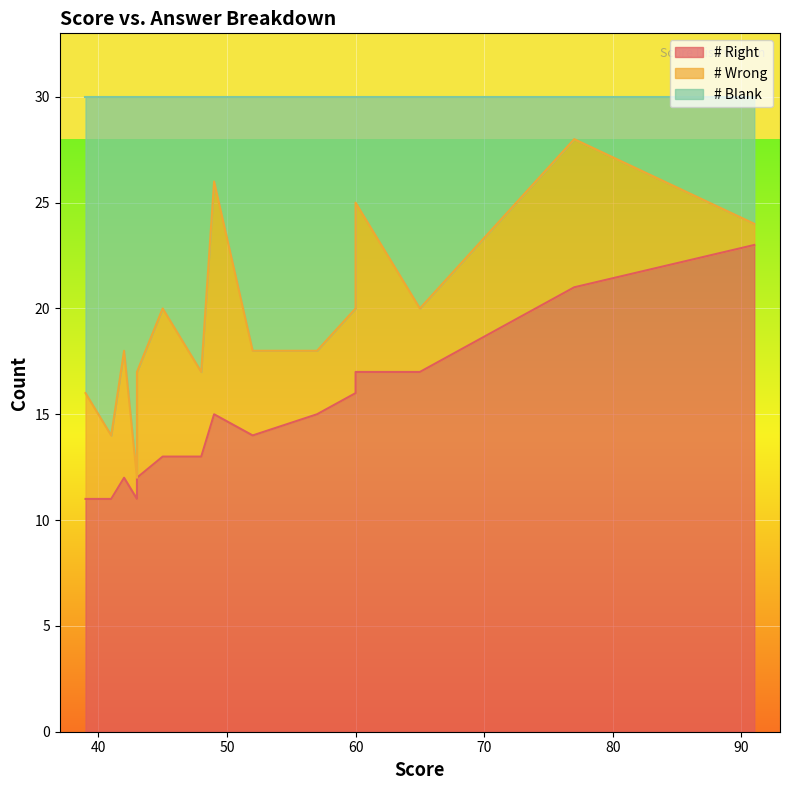

Which series has the largest total across all categories?

# Right